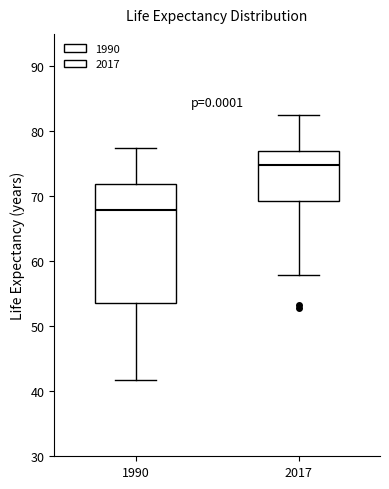

Where does the lower whisker of the box at x = 2017 end on the y-axis? The values are not printed on the chart, so give them approximately, as read against the axis.

58